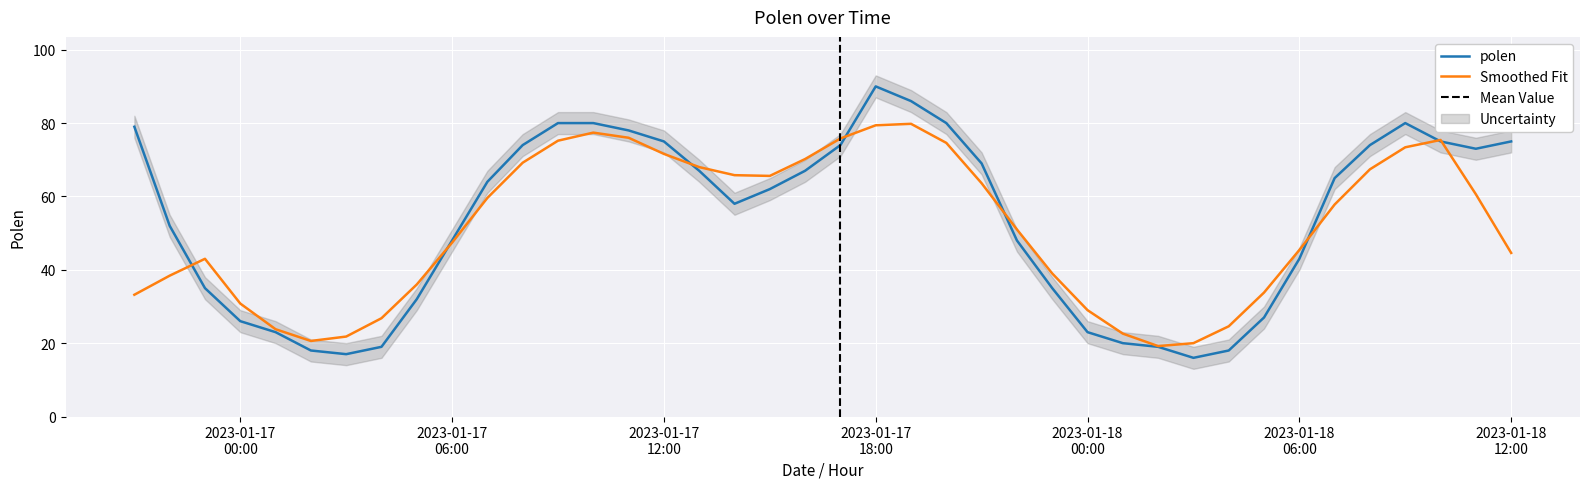

True or false: the data has more than 2 interior local peaks.

False